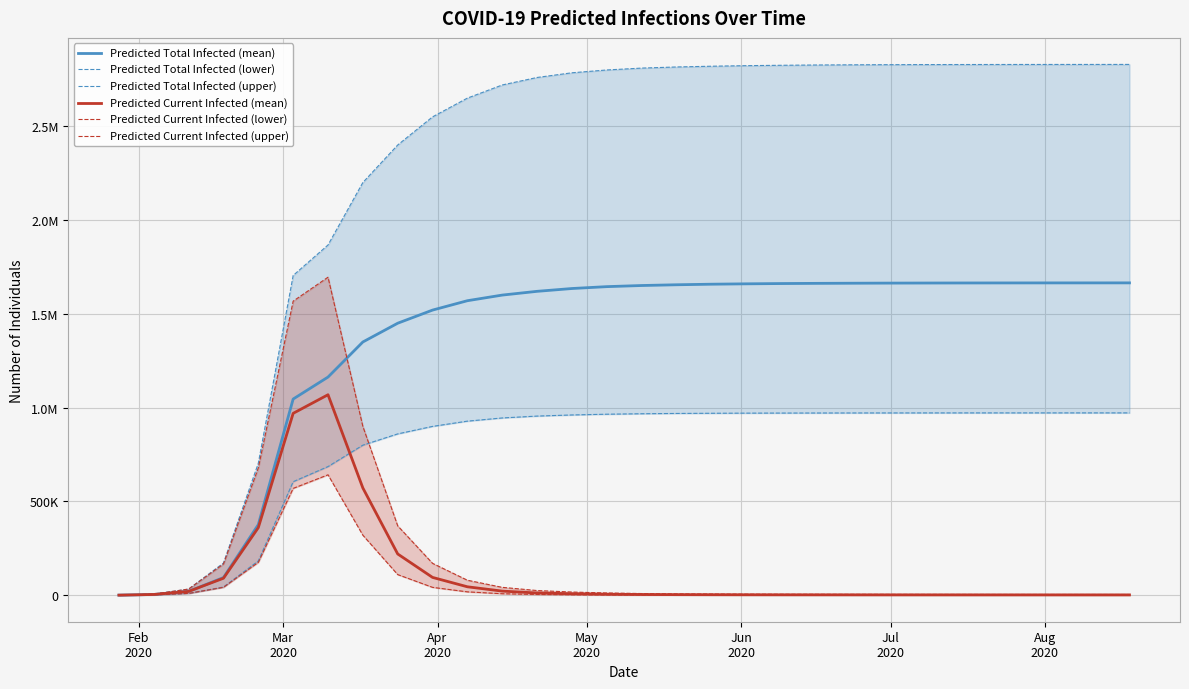

Reading left to right, transcribe all the data shown in this chart.

Predicted Total Infected (mean): 518	4142	20348	94212	376502	1045836	1162965	1350000	1450000	1520000	1570000	1600000	1620000	1635000	1645000	1651000	1655000	1658000	1660000	1661500	1662500	1663200	1663800	1664200	1664500	1664700	1664850	1664950	1665020	1665070
Predicted Total Infected (lower): 250	2000	9696	43904	182907	605193	685841	800000	860000	900000	928000	945000	955000	961000	965000	967500	969000	970000	970700	971100	971400	971600	971750	971850	971920	971965	971992	972010	972022	972030
Predicted Total Infected (upper): 750	6000	32877	171787	703865	1704662	1867003	2200000	2400000	2550000	2650000	2720000	2760000	2785000	2800000	2810000	2816000	2820000	2823000	2825000	2826500	2827500	2828200	2828700	2829000	2829200	2829350	2829450	2829520	2829570
Predicted Current Infected (mean): 518	4142	20348	90588	360477	969637	1068753	571787	220000	95000	45000	22000	12000	8000	5500	4000	3200	2800	2500	2300	2200	2100	2000	1950	1900	1870	1840	1820	1800	1780
Predicted Current Infected (lower): 250	2000	9696	42154	175246	569595	641937	320000	110000	42000	18000	8000	4000	2500	1700	1200	950	800	700	640	600	570	550	530	510	500	490	482	475	468
Predicted Current Infected (upper): 750	6000	32877	166537	678508	1567702	1695217	900000	370000	170000	80000	42000	25000	17000	12000	9000	7200	6300	5600	5100	4900	4700	4500	4300	4200	4100	4000	3950	3900	3850